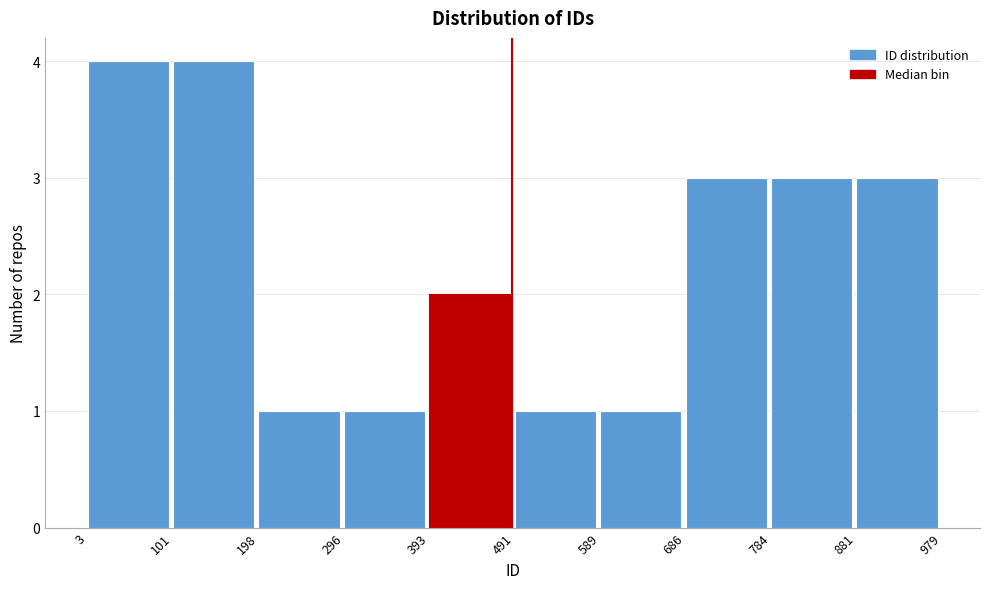

Reading left to right, transcribe this chart: for each bar, give the range it covers on the x-axis and its height. The values are not printed on the chart, so give them approximately, as read against the axis.

3 to 101: 4
101 to 198: 4
198 to 296: 1
296 to 393: 1
393 to 491: 2
491 to 589: 1
589 to 686: 1
686 to 784: 3
784 to 881: 3
881 to 979: 3